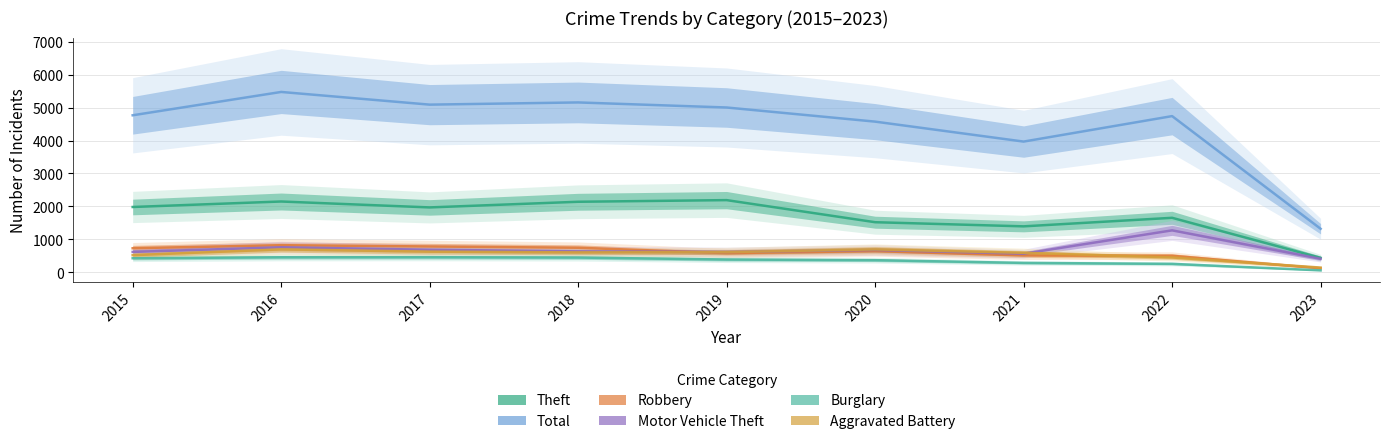

Reading right to left, transcribe all the data shown in this chart.

Theft: 2023=434	2022=1652	2021=1392	2020=1518	2019=2190	2018=2140	2017=1968	2016=2148	2015=1981
Total: 2023=1318	2022=4746	2021=3971	2020=4578	2019=5008	2018=5162	2017=5095	2016=5481	2015=4771
Robbery: 2023=115	2022=497	2021=506	2020=639	2019=577	2018=741	2017=780	2016=819	2015=726
Motor Vehicle Theft: 2023=405	2022=1270	2021=560	2020=674	2019=611	2018=631	2017=680	2016=756	2015=614
Burglary: 2023=53	2022=251	2021=280	2020=363	2019=383	2018=443	2017=453	2016=451	2015=422
Aggravated Battery: 2023=138	2022=446	2021=587	2020=691	2019=608	2018=600	2017=623	2016=691	2015=515